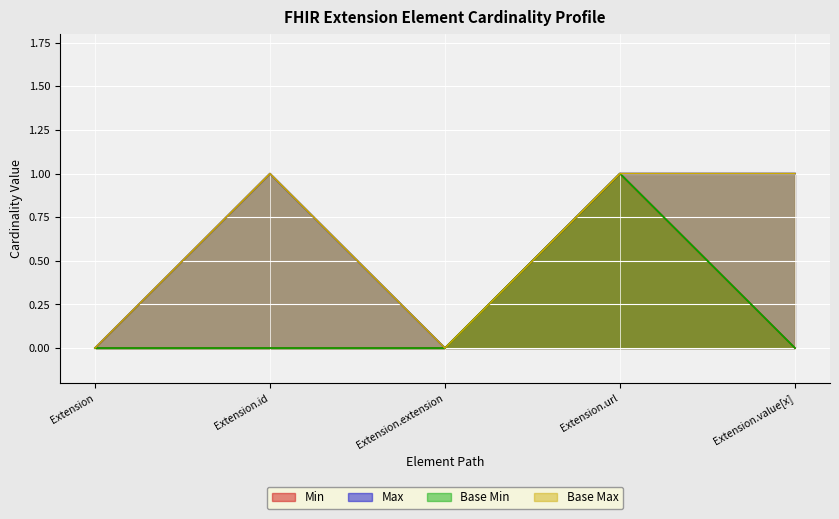

How many categories are shown in the chart?

5